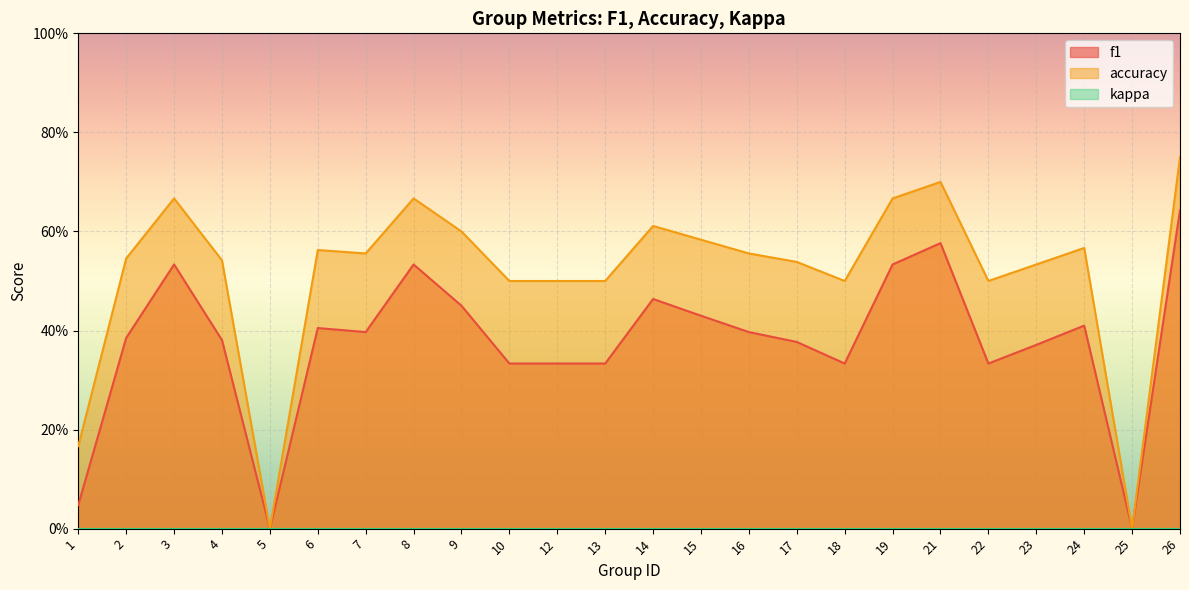

Which series has the largest total across all categories?

accuracy